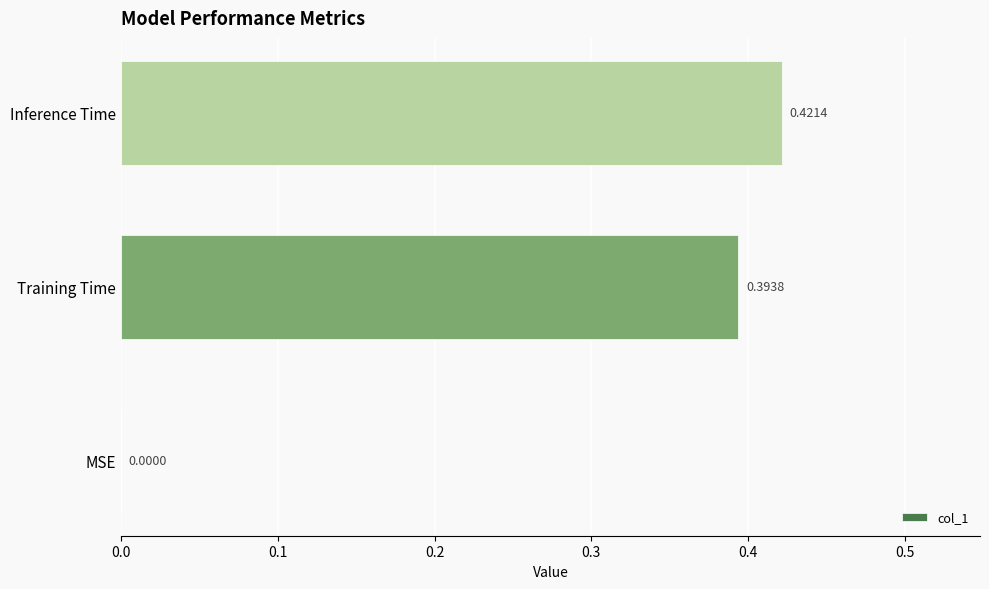

What is the sum of all values?

0.8